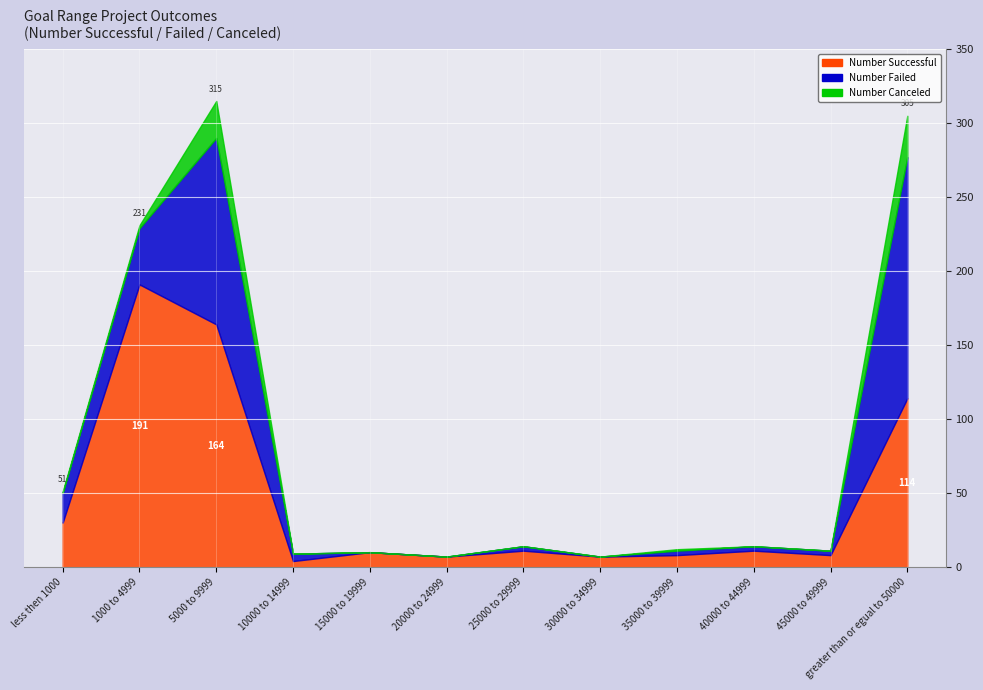

Which series has the largest range (max minus min)?

Number Successful